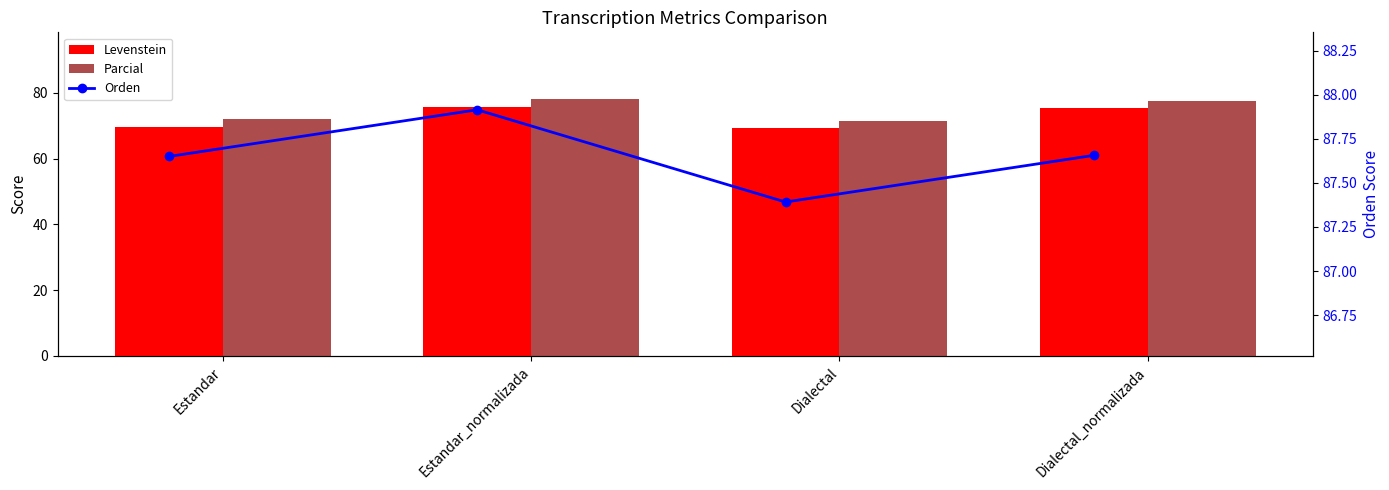

What is the label of the 3rd bar from the right?

Estandar_normalizada